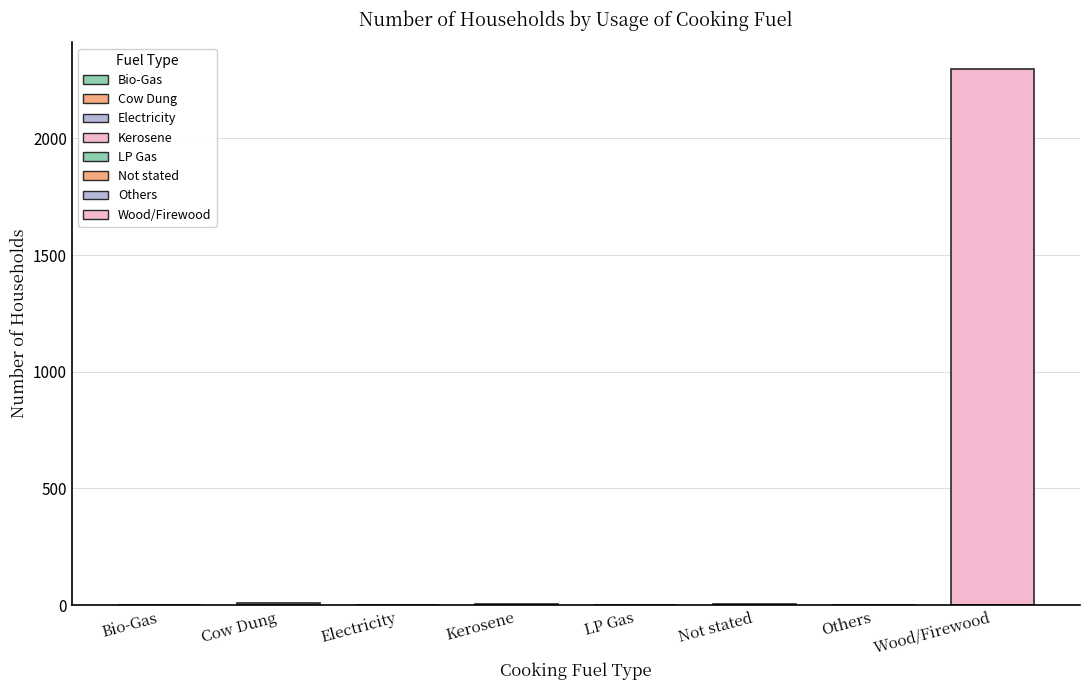

Which category has the lowest value across all series?

Electricity